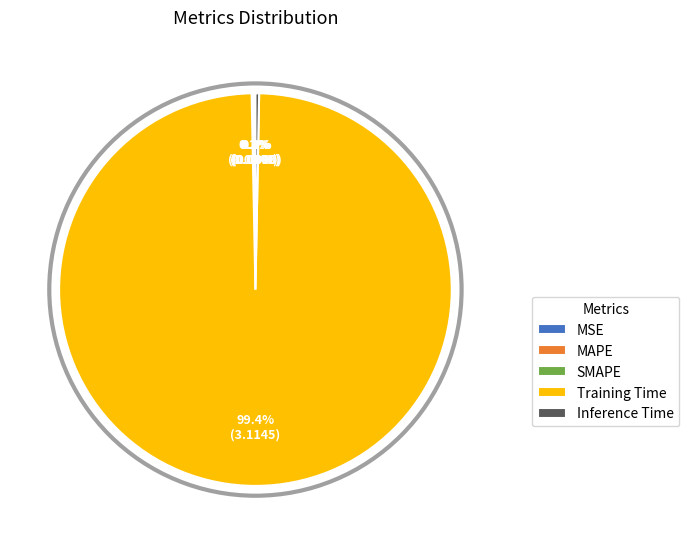

Does any single category account for the majority?

Yes